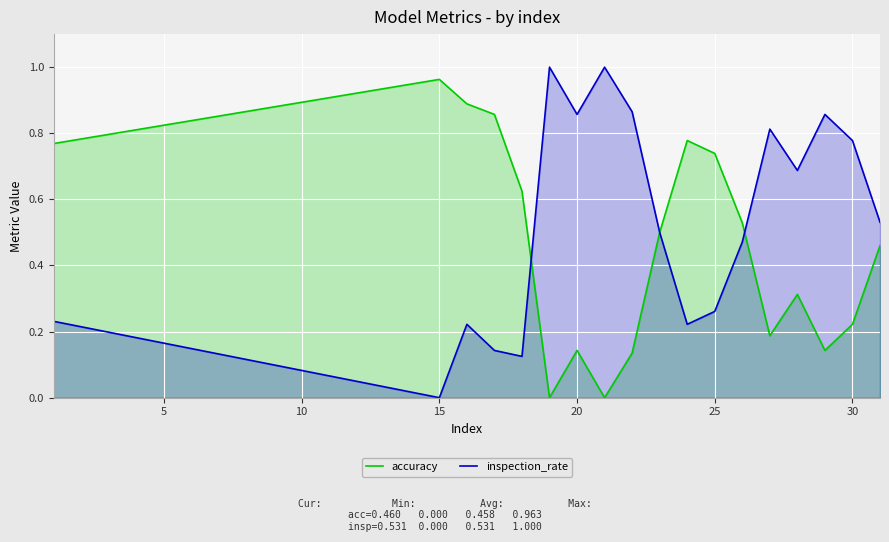

Which category has the lowest value in the inspection_rate series?

15